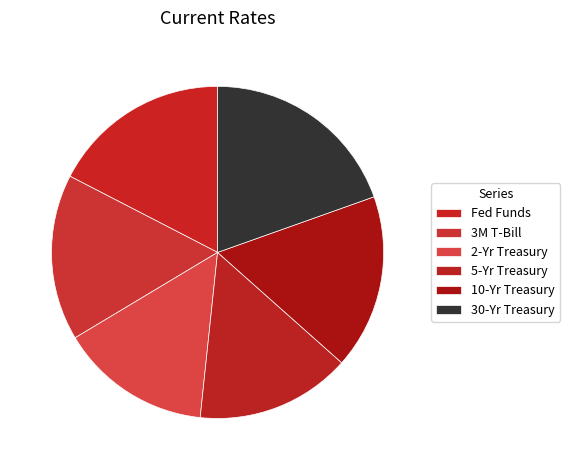

Rank the categories by value from lowest to highest.

2-Yr Treasury, 5-Yr Treasury, 3M T-Bill, 10-Yr Treasury, Fed Funds, 30-Yr Treasury